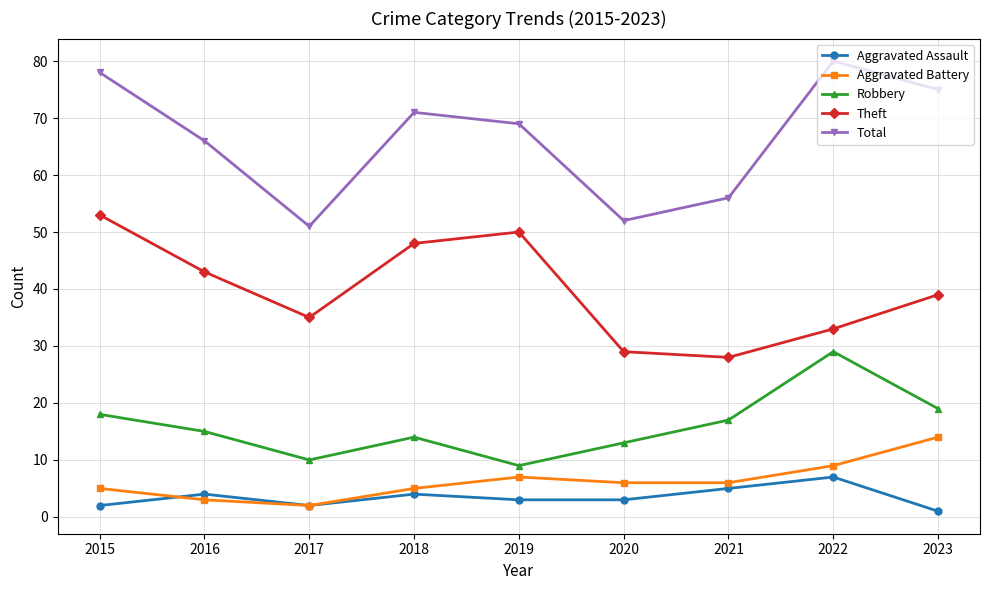

Rank the series at 2023 from highest to lowest value.

Total, Theft, Robbery, Aggravated Battery, Aggravated Assault